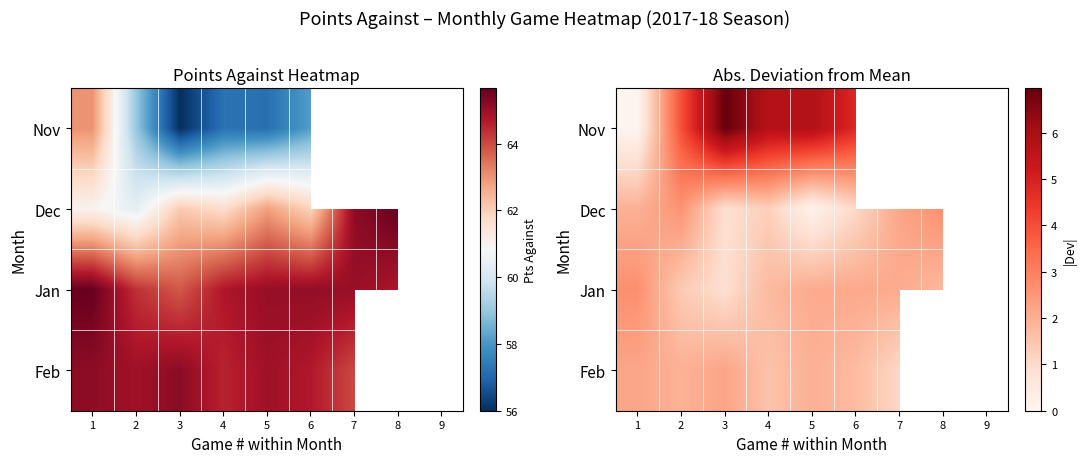

Is the value of Dec at 5 greater than the value of Nov at 2?

No